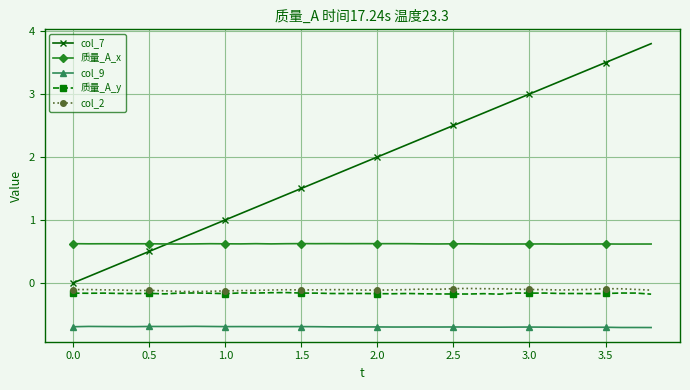

How many lines are shown in the chart?

5